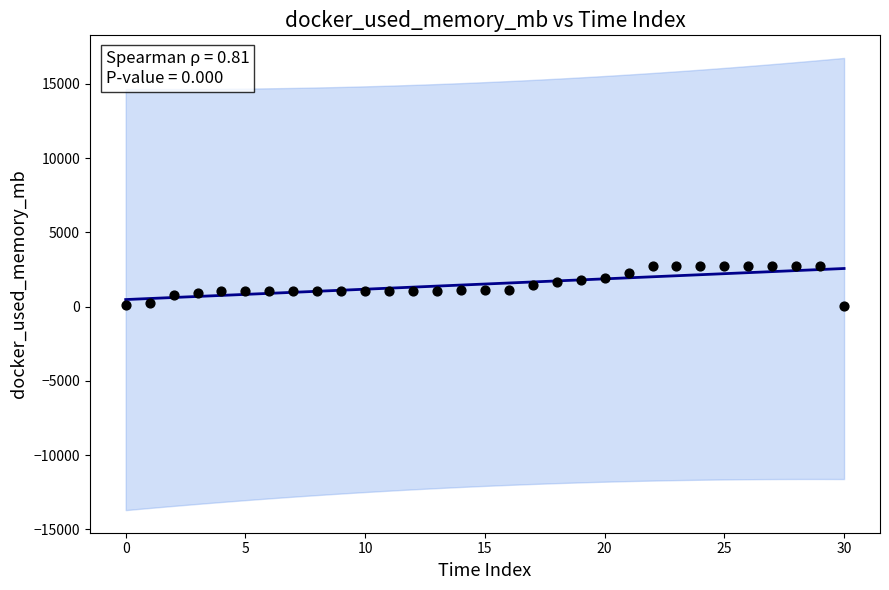

What is the range of Y values (max minus min)?

2684.2